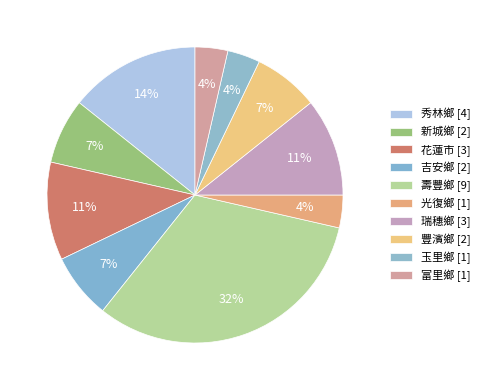

To the nearest percent, what portion does 壽豐鄉 represent?

32%